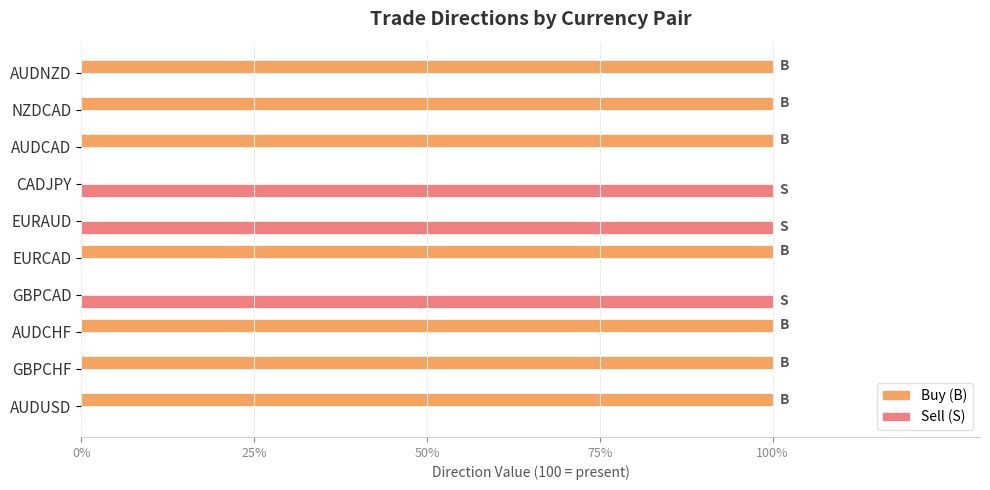

Is it true that Buy (B) equals 100 at AUDUSD?

True